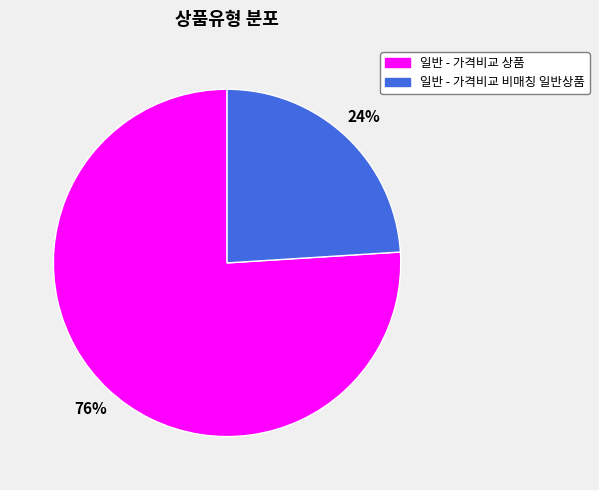

To the nearest percent, what is the difference between the largest and smallest slice percentages?

52%